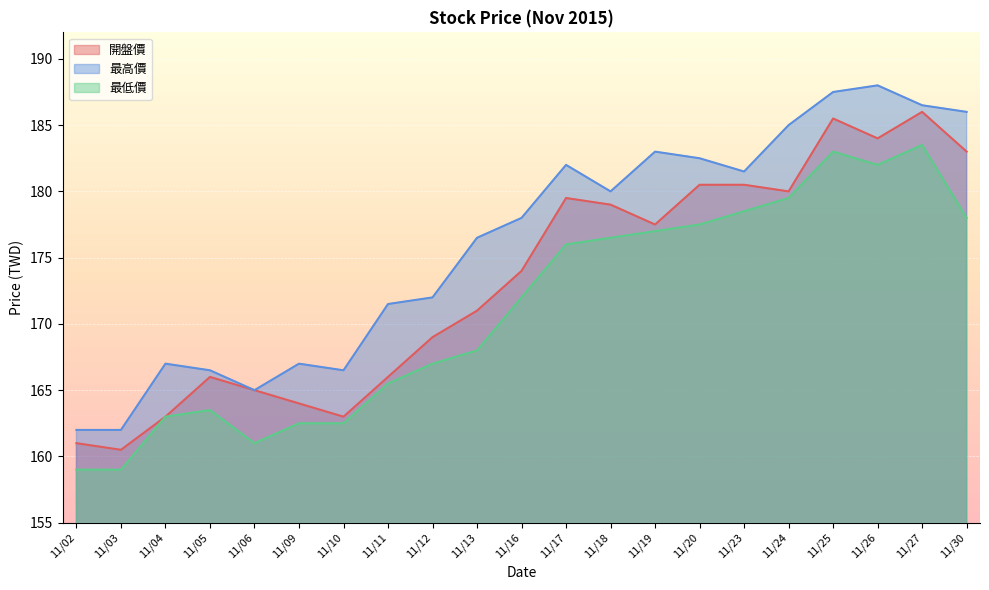

What is the value of the 最高價 point at the 17th from the left?

185.0